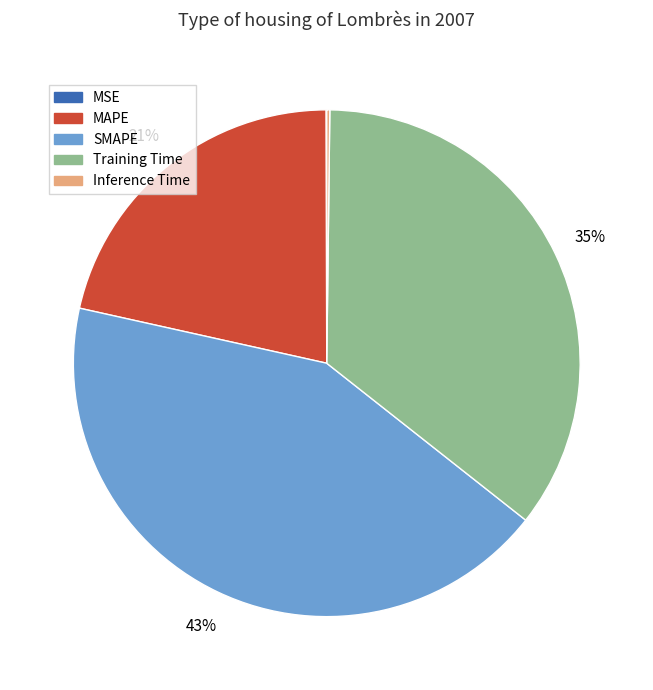

Does MAPE account for over 50% of the chart?

No